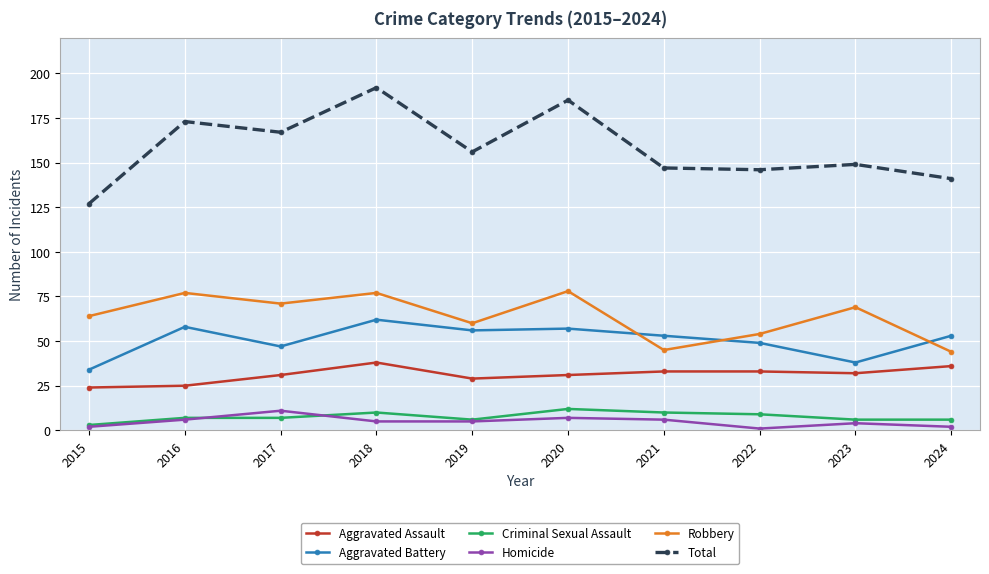

Reading left to right, transcribe all the data shown in this chart.

Aggravated Assault: 24	25	31	38	29	31	33	33	32	36
Aggravated Battery: 34	58	47	62	56	57	53	49	38	53
Criminal Sexual Assault: 3	7	7	10	6	12	10	9	6	6
Homicide: 2	6	11	5	5	7	6	1	4	2
Robbery: 64	77	71	77	60	78	45	54	69	44
Total: 127	173	167	192	156	185	147	146	149	141